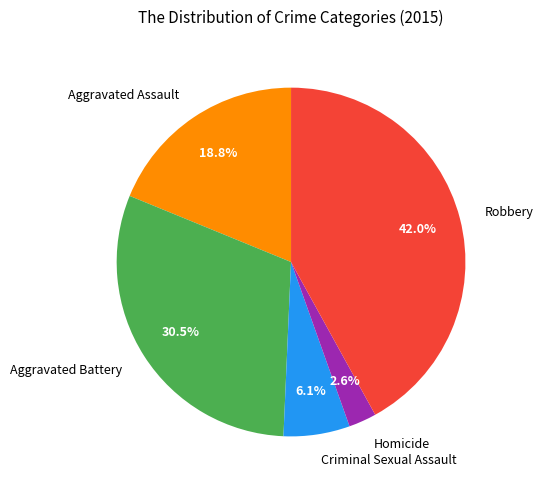

Combined, do Robbery and Homicide account for over 50%?

No